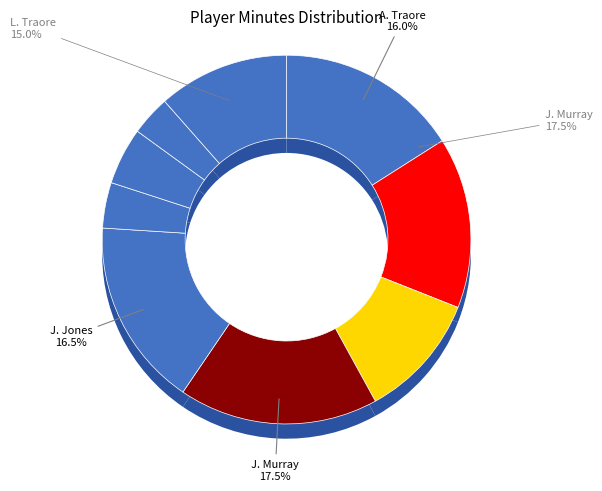

How many segments does this pie chart have?

9